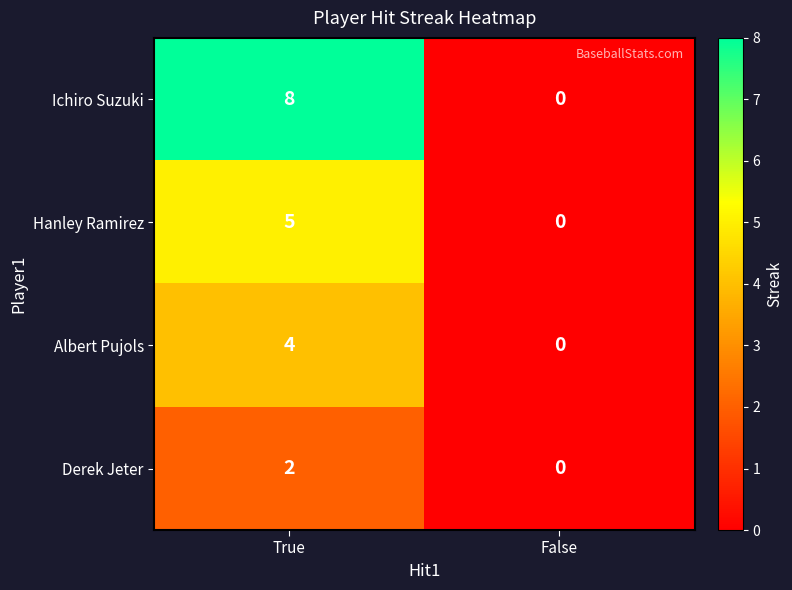

What is the difference between the highest and lowest values at True?

6